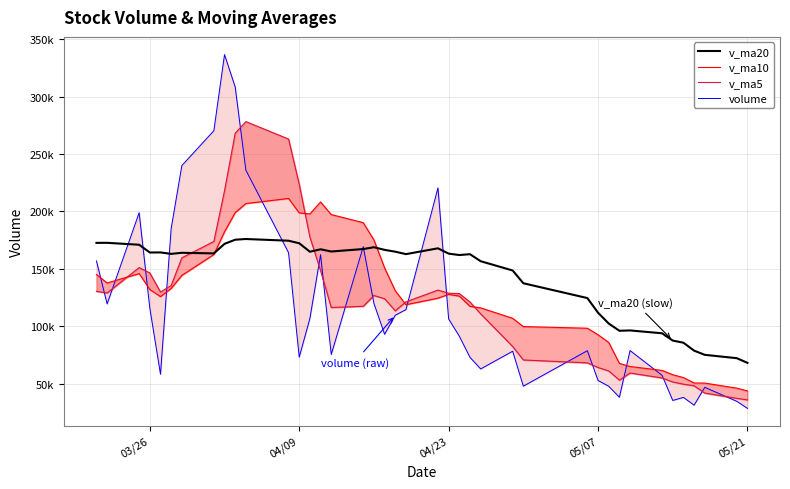

How many values in the v_ma10 series are below 127774?

20